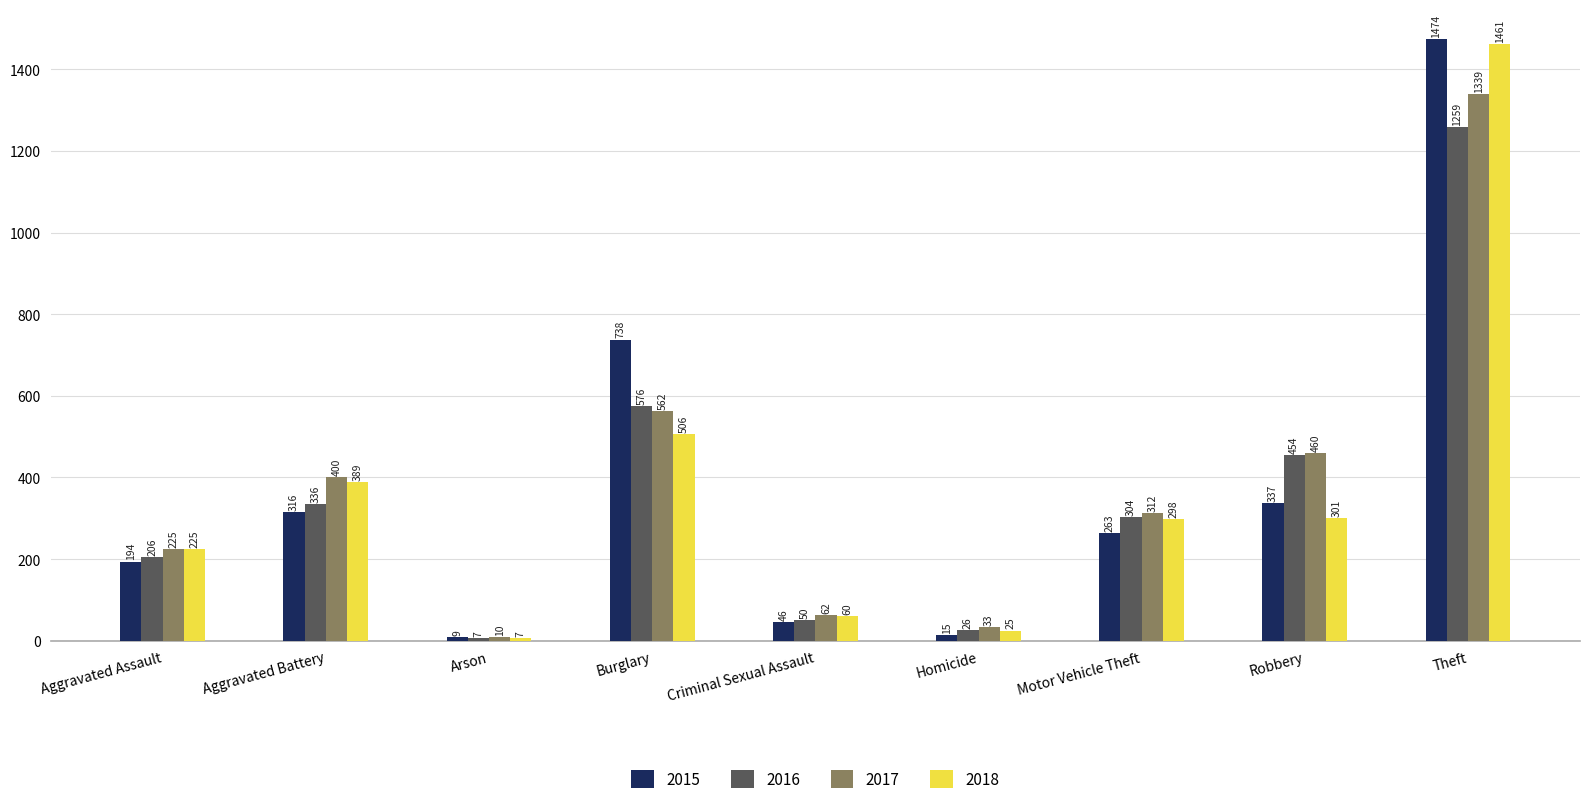

What is the difference between the 2016 values at Burglary and Homicide?

550